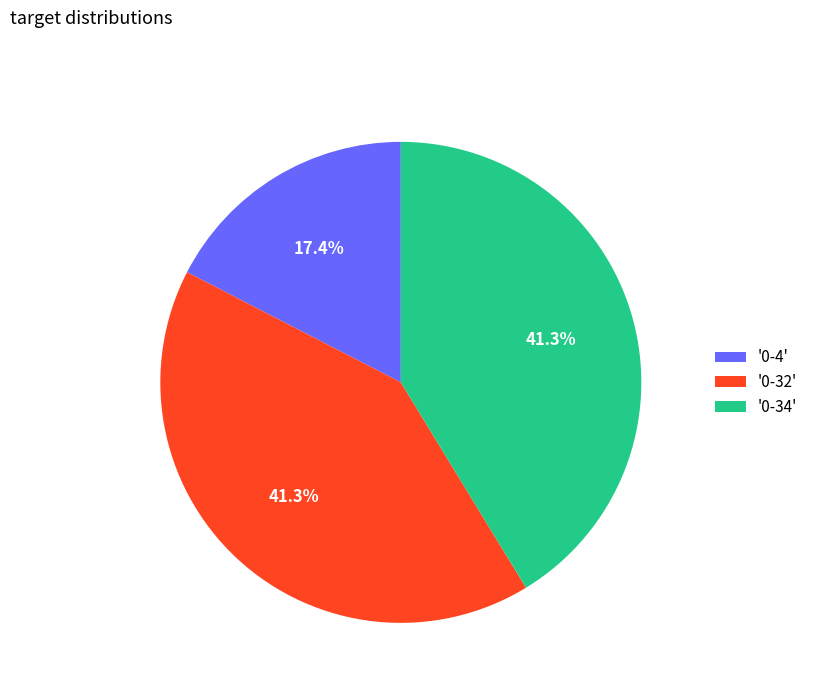

Does '0-32' represent more than half of the total?

No